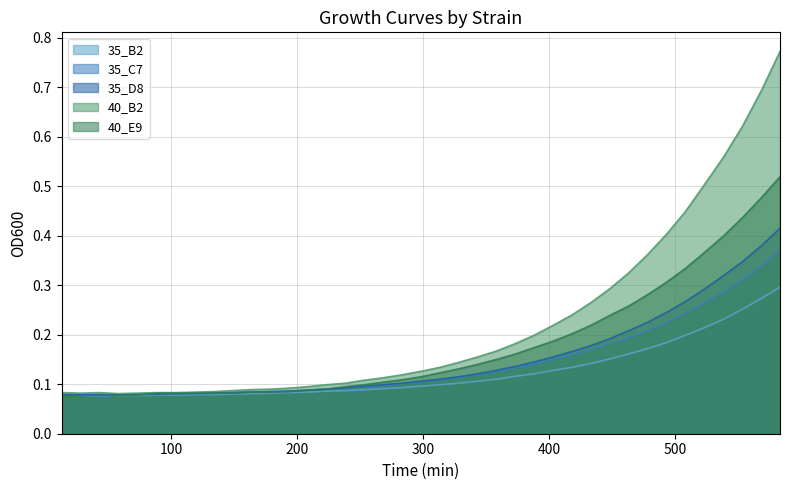

Where is the first local minimum for 40_E9?

28